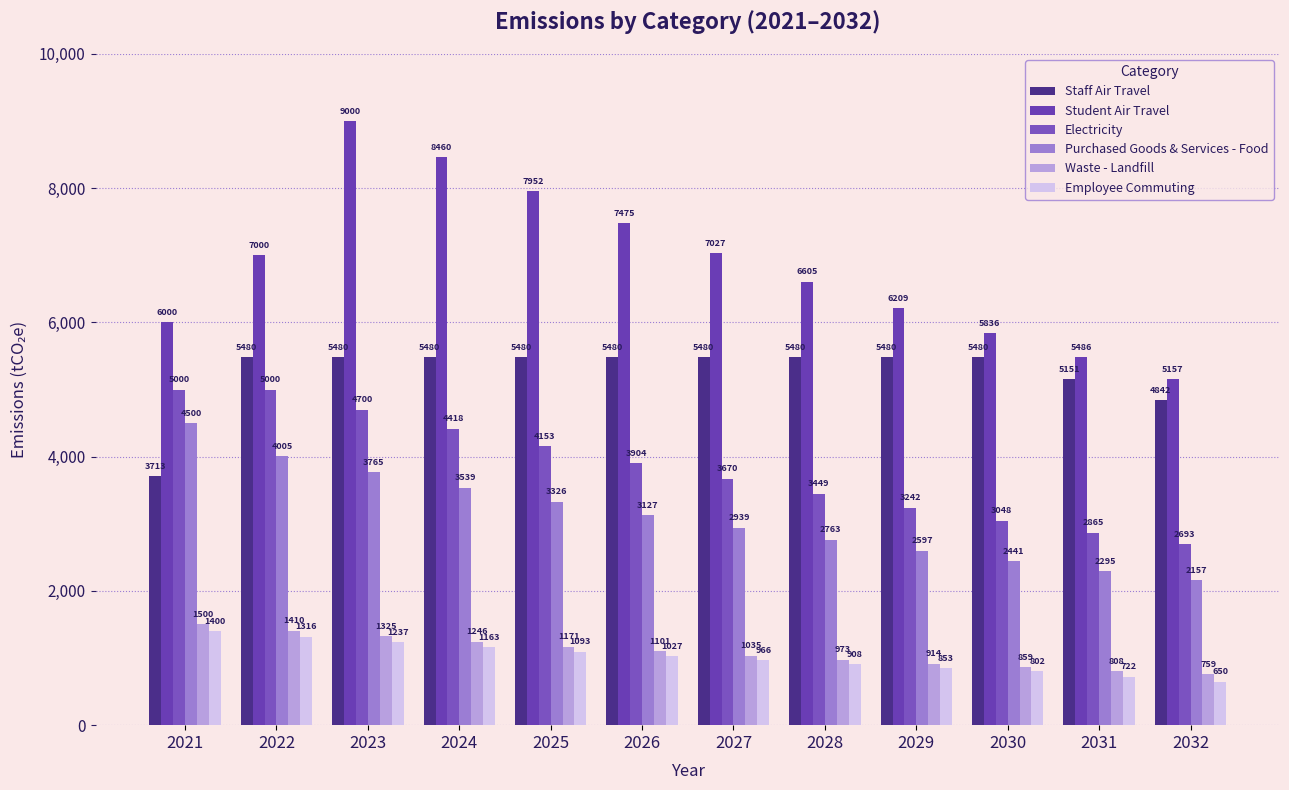

Count the number of categories in the chart.

12